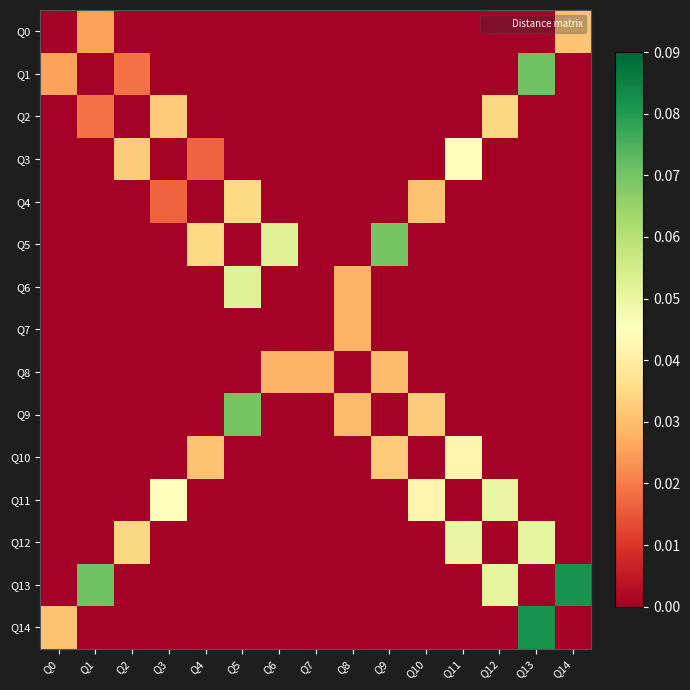

Reading right to left, list all the values displayed in this chart.

Q0: Q14=0.0	Q13=0.0	Q12=0.0	Q11=0.0	Q10=0.0	Q9=0.0	Q8=0.0	Q7=0.0	Q6=0.0	Q5=0.0	Q4=0.0	Q3=0.0	Q2=0.0	Q1=0.0	Q0=0.0
Q1: Q14=0.0	Q13=0.1	Q12=0.0	Q11=0.0	Q10=0.0	Q9=0.0	Q8=0.0	Q7=0.0	Q6=0.0	Q5=0.0	Q4=0.0	Q3=0.0	Q2=0.0	Q1=0.0	Q0=0.0
Q2: Q14=0.0	Q13=0.0	Q12=0.0	Q11=0.0	Q10=0.0	Q9=0.0	Q8=0.0	Q7=0.0	Q6=0.0	Q5=0.0	Q4=0.0	Q3=0.0	Q2=0.0	Q1=0.0	Q0=0.0
Q3: Q14=0.0	Q13=0.0	Q12=0.0	Q11=0.0	Q10=0.0	Q9=0.0	Q8=0.0	Q7=0.0	Q6=0.0	Q5=0.0	Q4=0.0	Q3=0.0	Q2=0.0	Q1=0.0	Q0=0.0
Q4: Q14=0.0	Q13=0.0	Q12=0.0	Q11=0.0	Q10=0.0	Q9=0.0	Q8=0.0	Q7=0.0	Q6=0.0	Q5=0.0	Q4=0.0	Q3=0.0	Q2=0.0	Q1=0.0	Q0=0.0
Q5: Q14=0.0	Q13=0.0	Q12=0.0	Q11=0.0	Q10=0.0	Q9=0.1	Q8=0.0	Q7=0.0	Q6=0.1	Q5=0.0	Q4=0.0	Q3=0.0	Q2=0.0	Q1=0.0	Q0=0.0
Q6: Q14=0.0	Q13=0.0	Q12=0.0	Q11=0.0	Q10=0.0	Q9=0.0	Q8=0.0	Q7=0.0	Q6=0.0	Q5=0.1	Q4=0.0	Q3=0.0	Q2=0.0	Q1=0.0	Q0=0.0
Q7: Q14=0.0	Q13=0.0	Q12=0.0	Q11=0.0	Q10=0.0	Q9=0.0	Q8=0.0	Q7=0.0	Q6=0.0	Q5=0.0	Q4=0.0	Q3=0.0	Q2=0.0	Q1=0.0	Q0=0.0
Q8: Q14=0.0	Q13=0.0	Q12=0.0	Q11=0.0	Q10=0.0	Q9=0.0	Q8=0.0	Q7=0.0	Q6=0.0	Q5=0.0	Q4=0.0	Q3=0.0	Q2=0.0	Q1=0.0	Q0=0.0
Q9: Q14=0.0	Q13=0.0	Q12=0.0	Q11=0.0	Q10=0.0	Q9=0.0	Q8=0.0	Q7=0.0	Q6=0.0	Q5=0.1	Q4=0.0	Q3=0.0	Q2=0.0	Q1=0.0	Q0=0.0
Q10: Q14=0.0	Q13=0.0	Q12=0.0	Q11=0.0	Q10=0.0	Q9=0.0	Q8=0.0	Q7=0.0	Q6=0.0	Q5=0.0	Q4=0.0	Q3=0.0	Q2=0.0	Q1=0.0	Q0=0.0
Q11: Q14=0.0	Q13=0.0	Q12=0.0	Q11=0.0	Q10=0.0	Q9=0.0	Q8=0.0	Q7=0.0	Q6=0.0	Q5=0.0	Q4=0.0	Q3=0.0	Q2=0.0	Q1=0.0	Q0=0.0
Q12: Q14=0.0	Q13=0.1	Q12=0.0	Q11=0.0	Q10=0.0	Q9=0.0	Q8=0.0	Q7=0.0	Q6=0.0	Q5=0.0	Q4=0.0	Q3=0.0	Q2=0.0	Q1=0.0	Q0=0.0
Q13: Q14=0.1	Q13=0.0	Q12=0.1	Q11=0.0	Q10=0.0	Q9=0.0	Q8=0.0	Q7=0.0	Q6=0.0	Q5=0.0	Q4=0.0	Q3=0.0	Q2=0.0	Q1=0.1	Q0=0.0
Q14: Q14=0.0	Q13=0.1	Q12=0.0	Q11=0.0	Q10=0.0	Q9=0.0	Q8=0.0	Q7=0.0	Q6=0.0	Q5=0.0	Q4=0.0	Q3=0.0	Q2=0.0	Q1=0.0	Q0=0.0